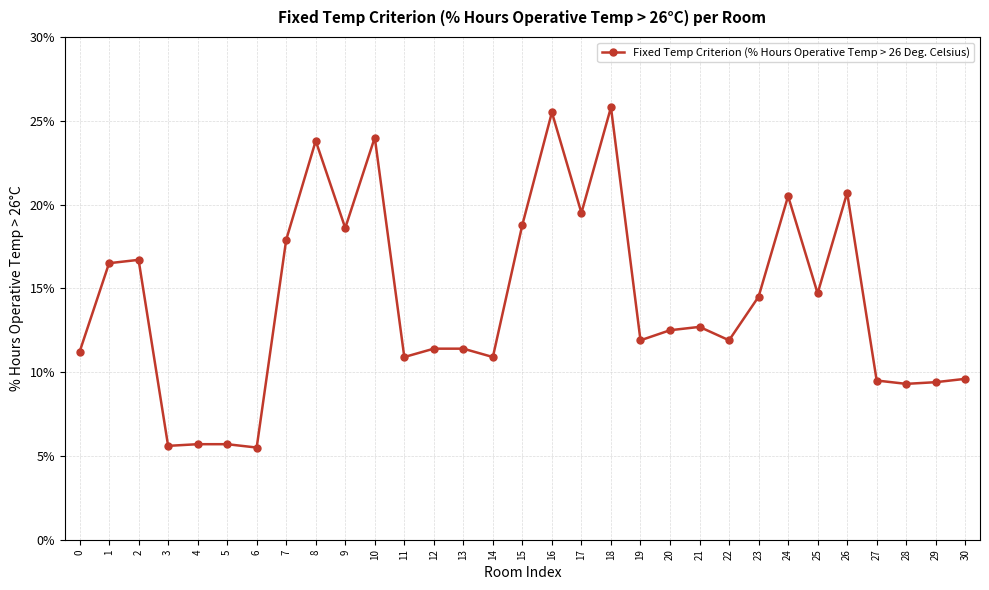

What is the difference between the maximum and minimum values?

20.3